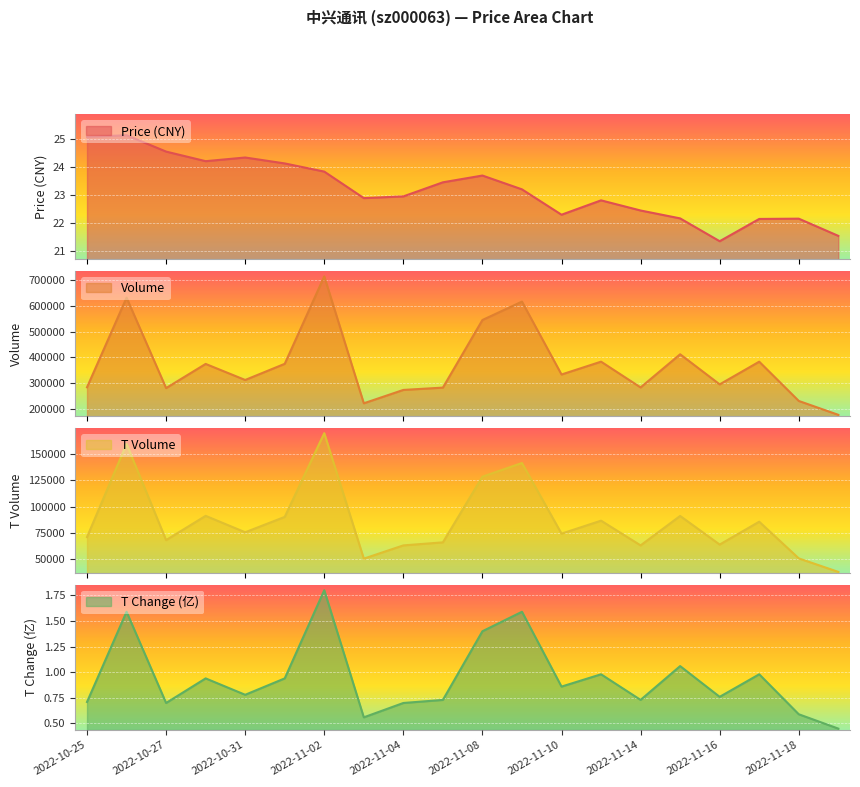

True or false: t_volume and price cross at least once.

False